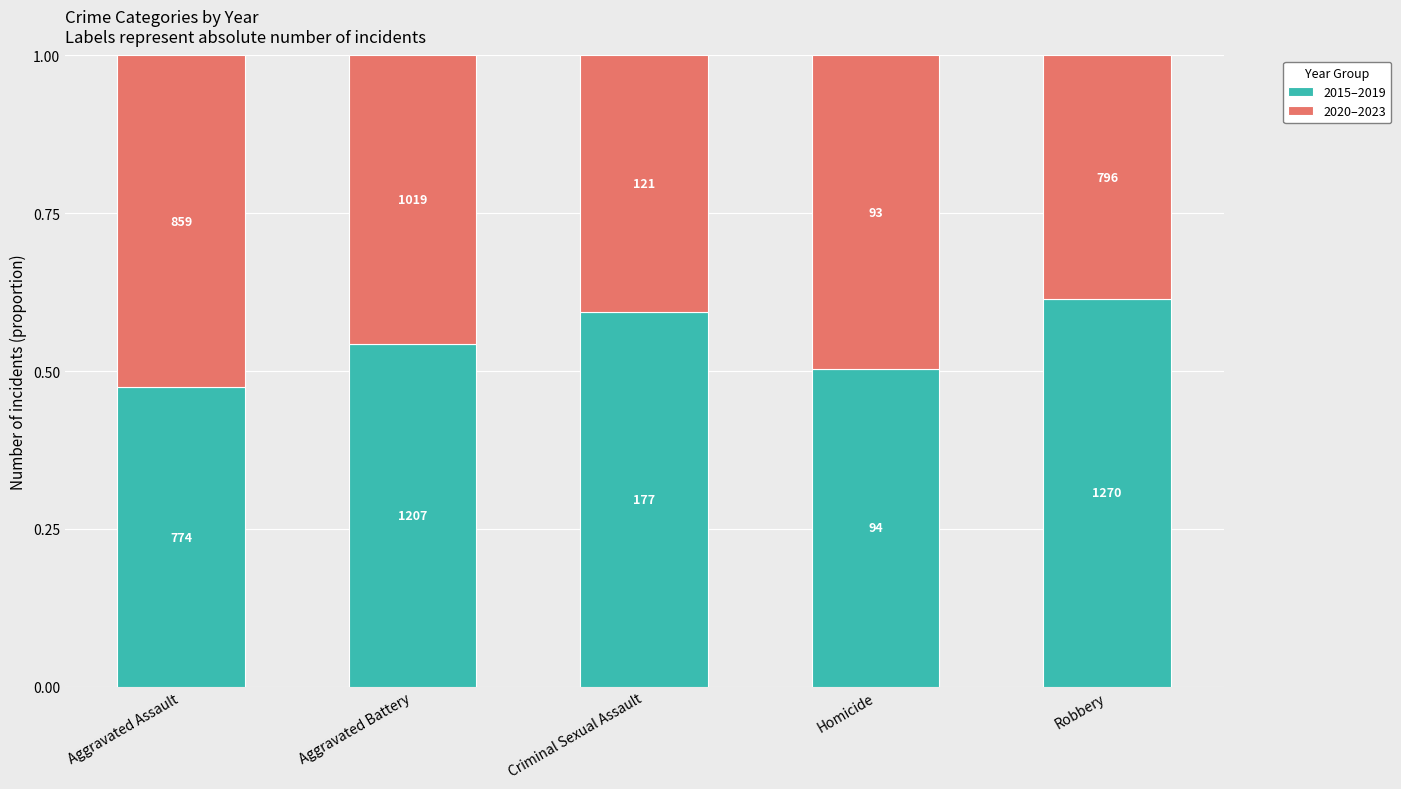

What is the value of the 2015–2019 bar at the 3rd from the left?

0.6